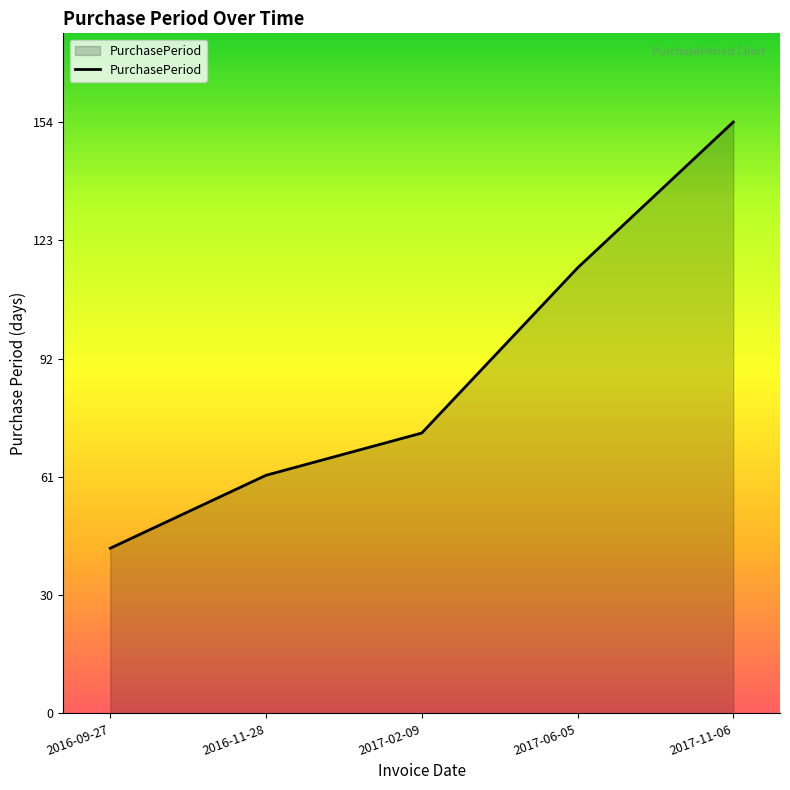

Which category has the highest value across all series?

2017-11-06